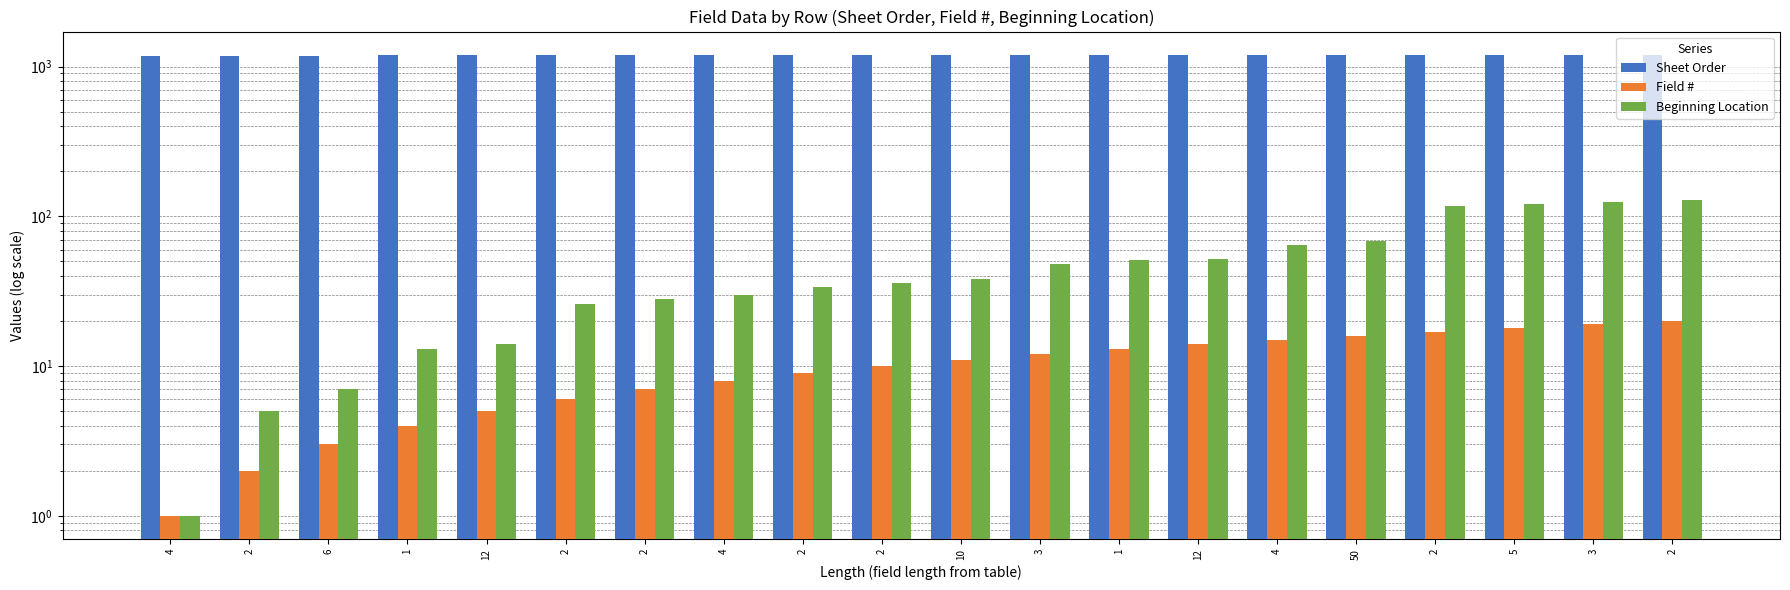

True or false: Beginning Location has a value of 68 at 50.

True